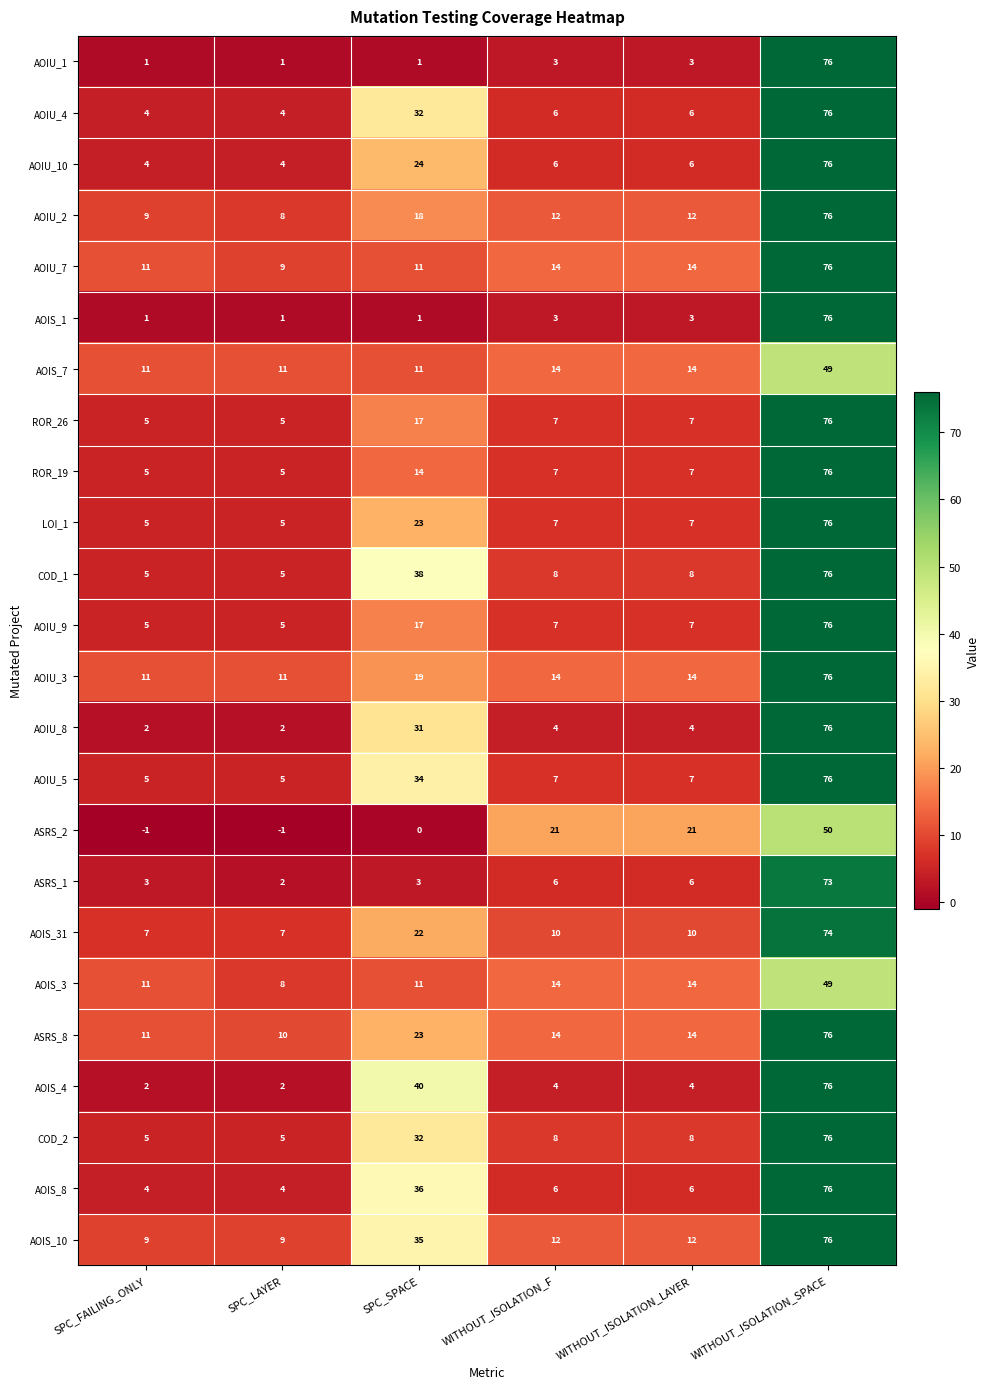

At how many categories does at least one series exceed 52?

1